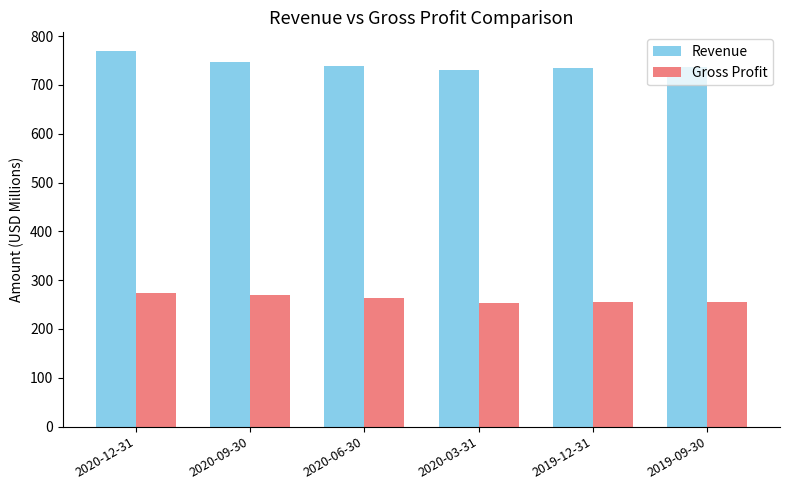

List the series in order of their overall mean, lowest first.

Gross Profit, Revenue